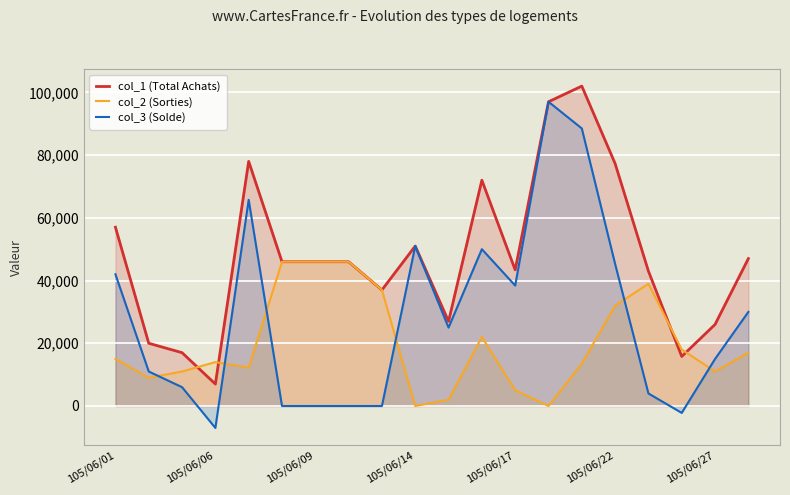

How many lines are shown in the chart?

3